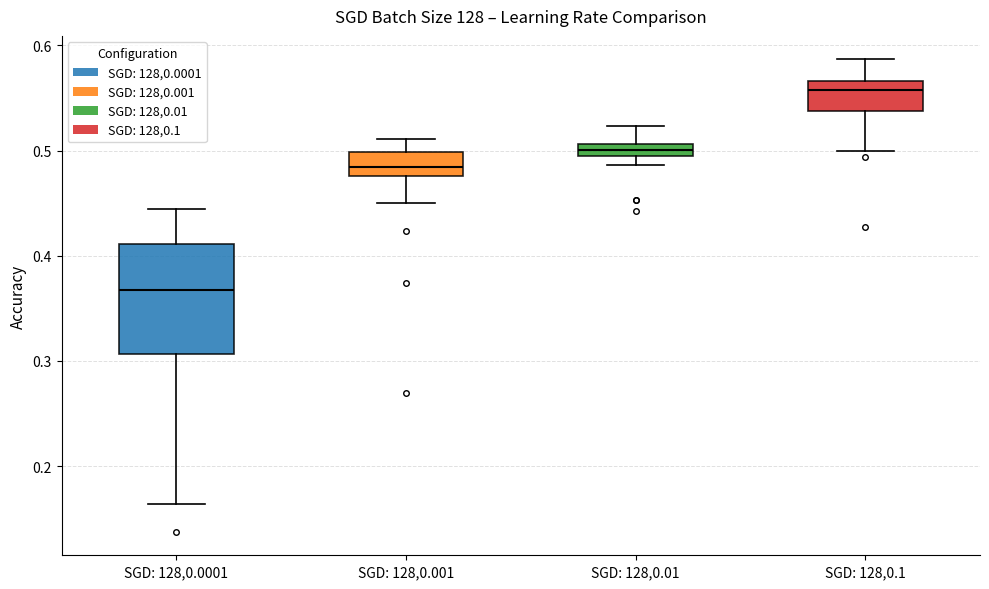

Which box's median line is the highest?

SGD: 128,0.1